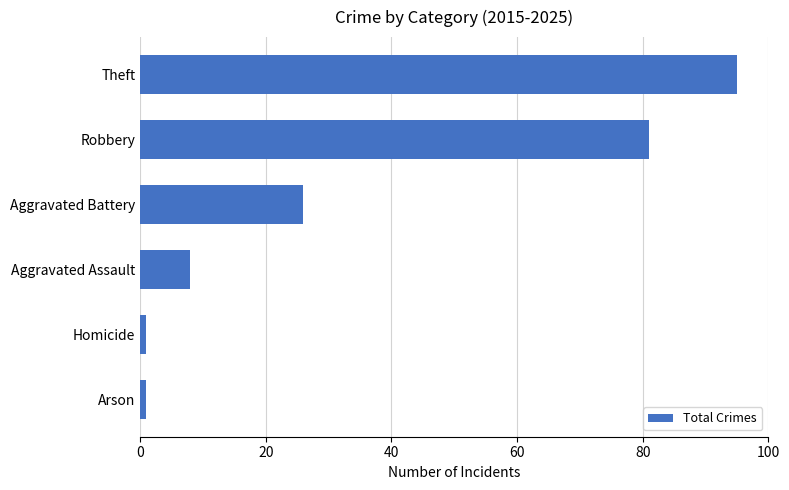

What is the maximum value shown in the chart?

95